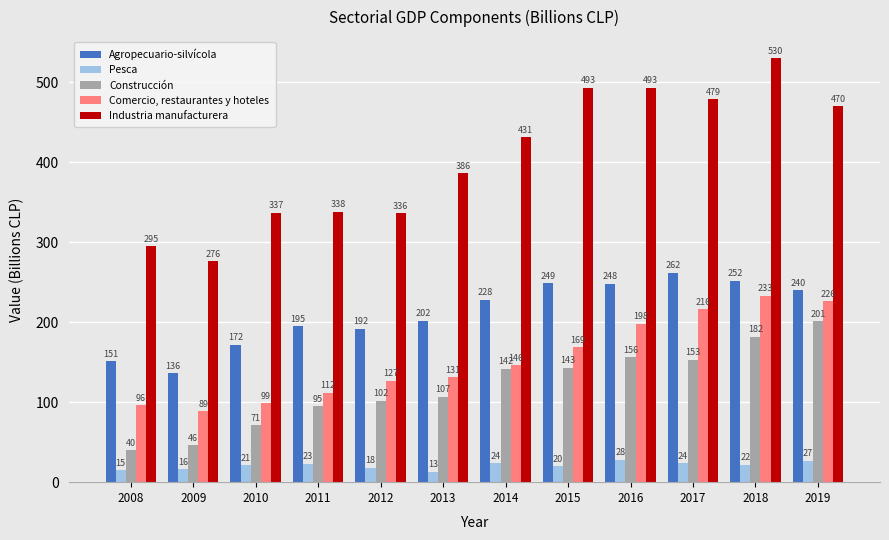

Reading left to right, transcribe all the data shown in this chart.

Agropecuario-silvícola: 151	136	172	195	192	202	228	249	248	262	252	240
Pesca: 15	16	21	23	18	13	24	20	28	24	22	27
Construcción: 40	46	71	95	102	107	142	143	156	153	182	201
Comercio, restaurantes y hoteles: 96	89	99	112	127	131	146	169	198	216	233	226
Industria manufacturera: 295	276	337	338	336	386	431	493	493	479	530	470